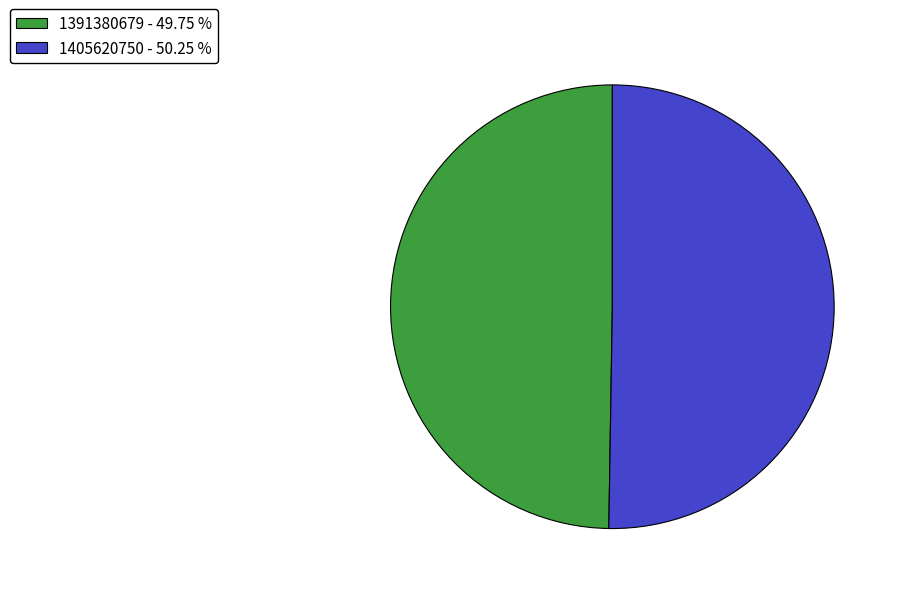

Combined, do 1391380679 - 49.75 % and 1405620750 - 50.25 % account for over 50%?

Yes